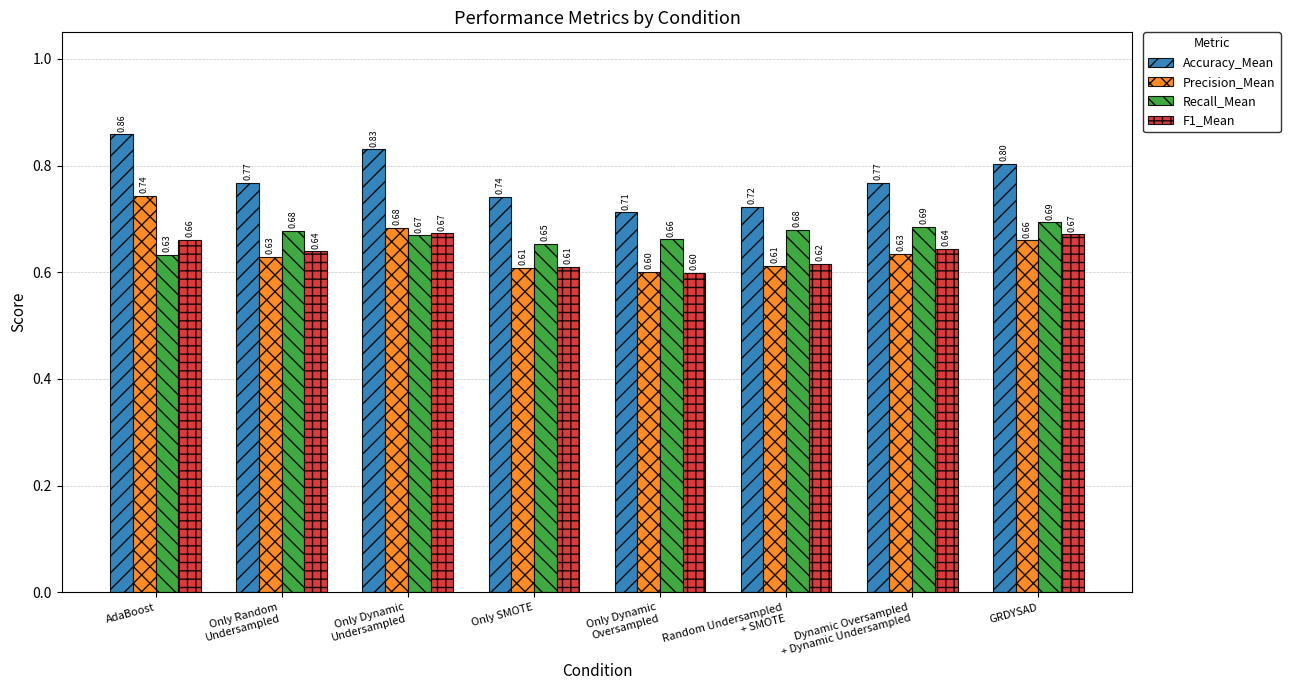

List the series in order of their peak value, highest first.

Accuracy_Mean, Precision_Mean, Recall_Mean, F1_Mean